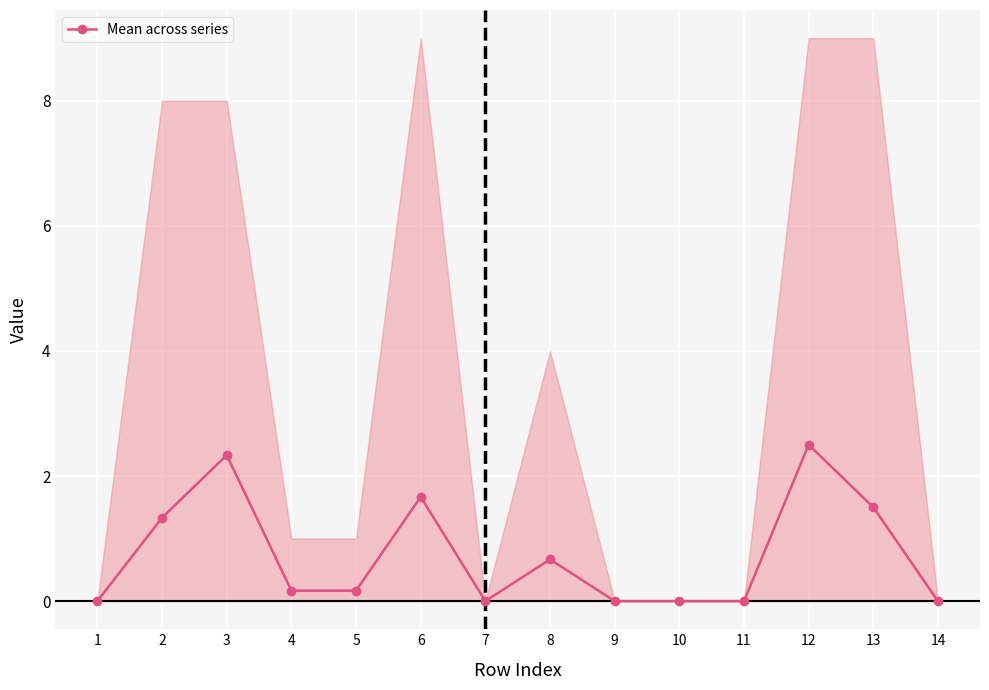

What is the difference between the maximum and minimum values?

2.5